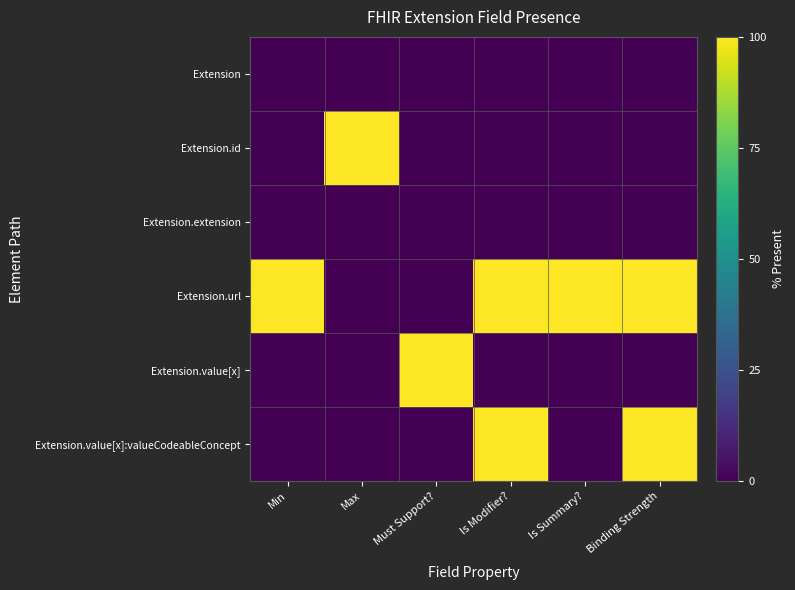

List the series in order of their peak value, lowest first.

Extension, Extension.extension, Extension.id, Extension.url, Extension.value[x], Extension.value[x]:valueCodeableConcept